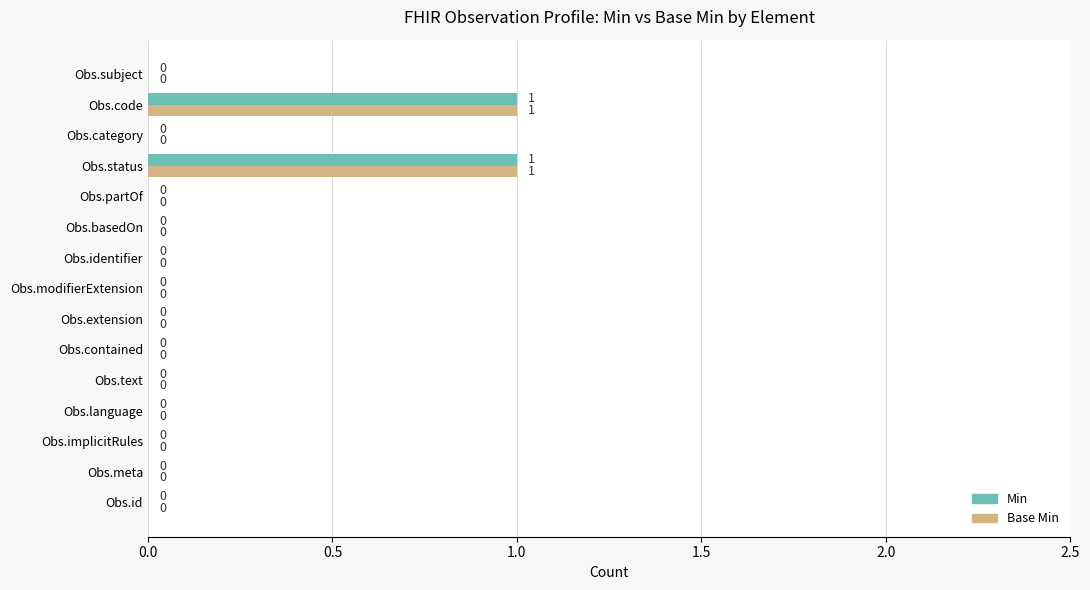

Is it true that Min equals 0 at Obs.language?

True